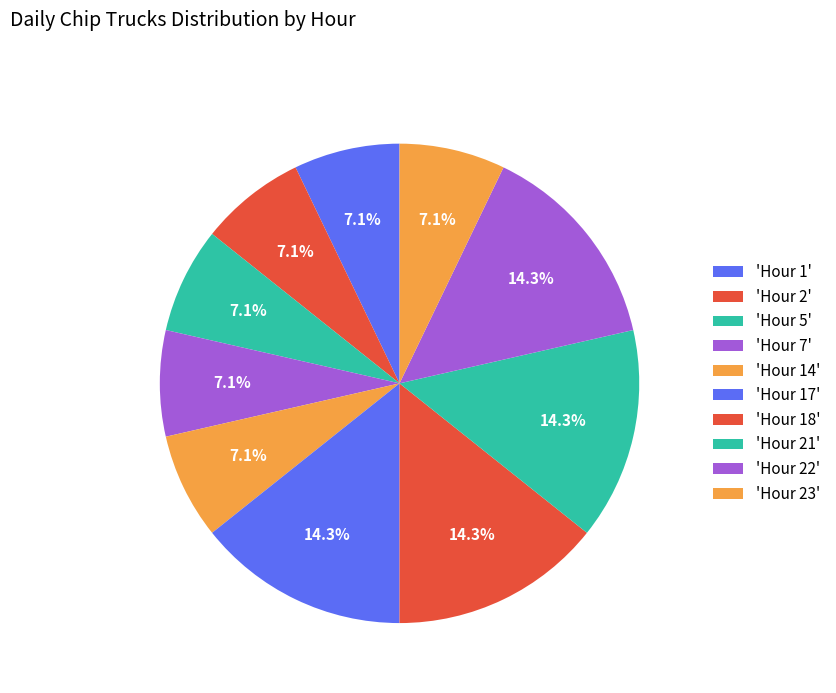

Count the number of slices in the pie.

10